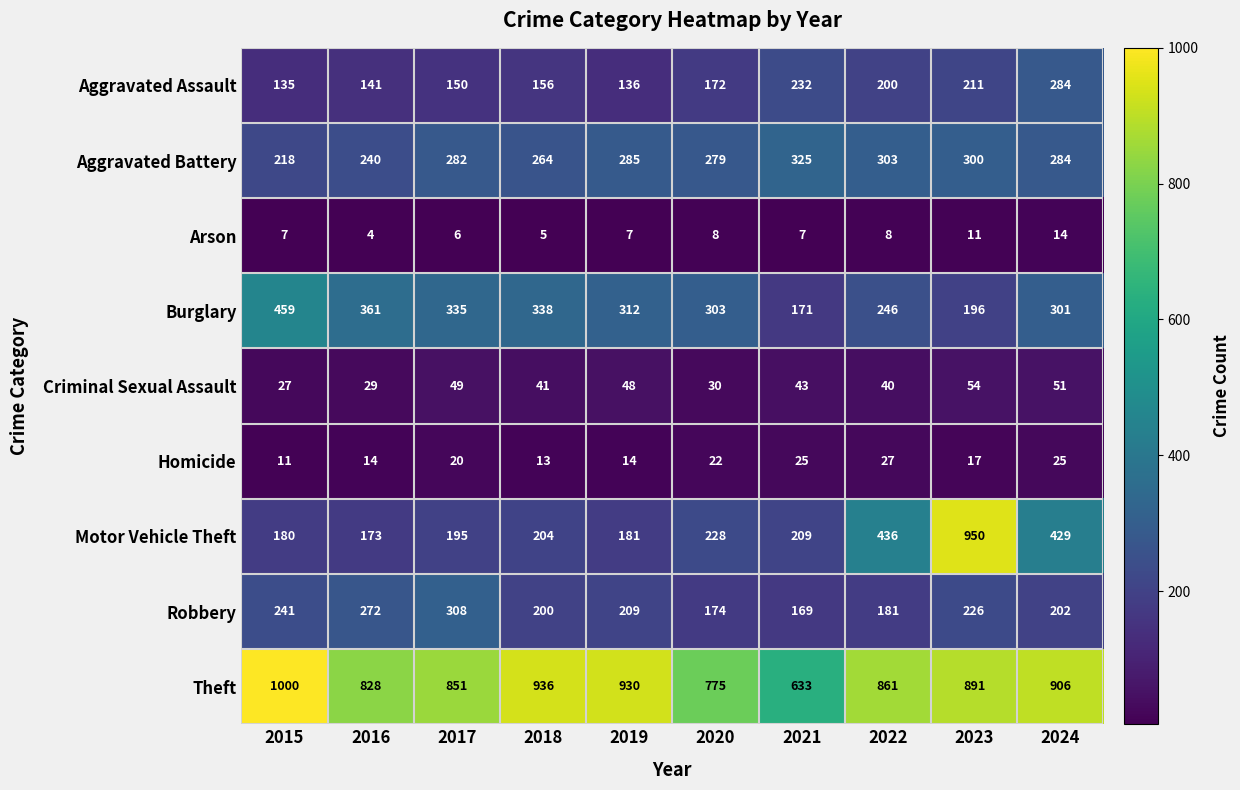

What is the sum of the Robbery values at 2023 and 2024?

428